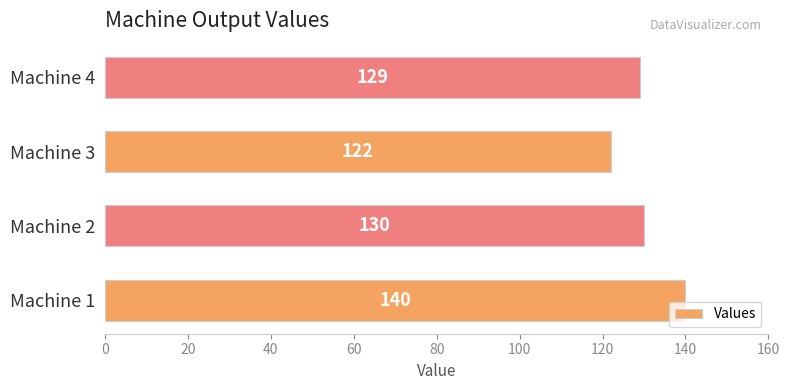

Rank the categories by value from lowest to highest.

Machine 3, Machine 4, Machine 2, Machine 1